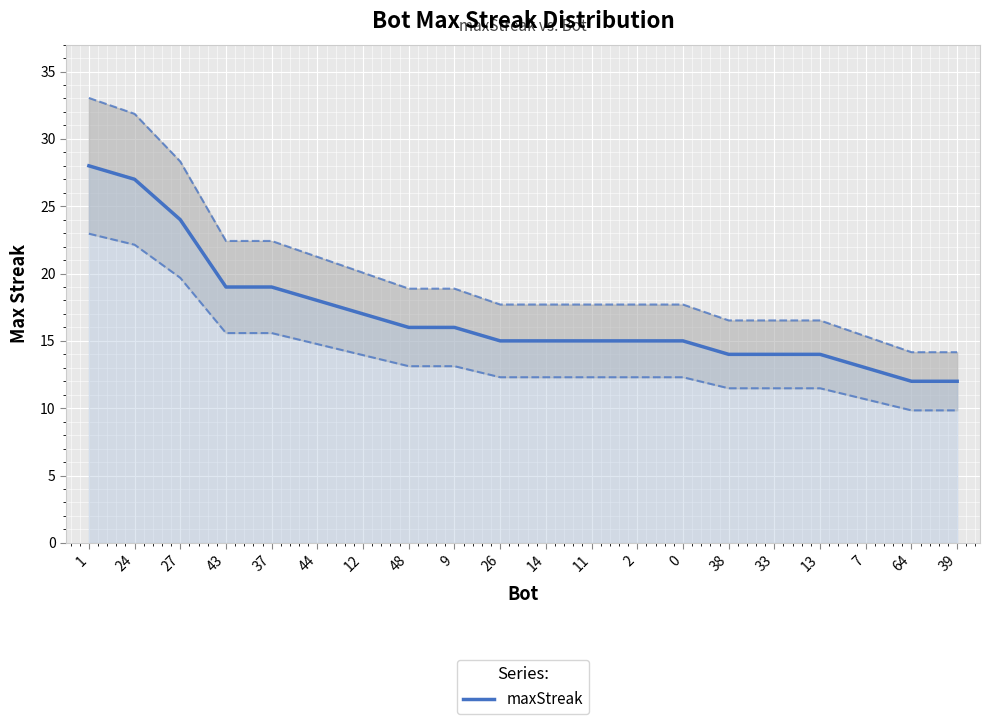

Rank the categories by value from lowest to highest.

64, 39, 7, 38, 33, 13, 26, 14, 11, 2, 0, 48, 9, 12, 44, 43, 37, 27, 24, 1